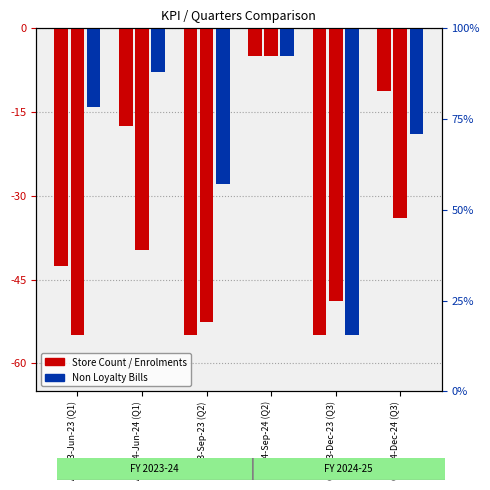

How many distinct data groups are displayed?

3